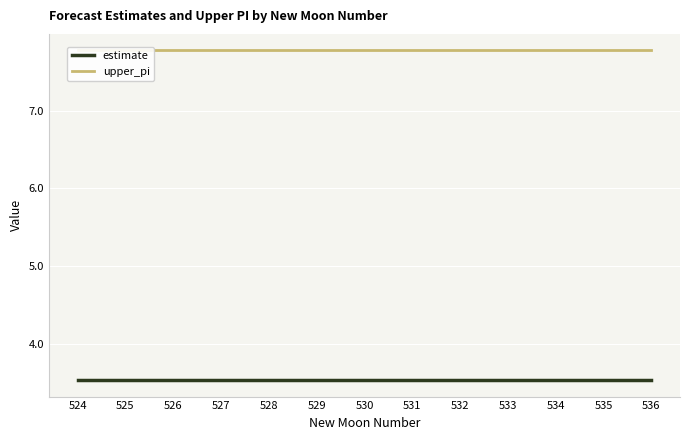

Which category has the lowest value across all series?

524